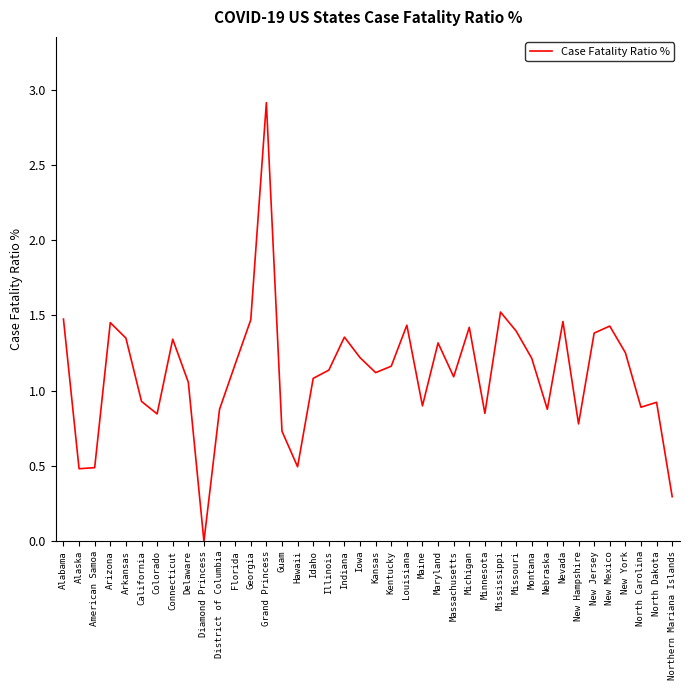

Where does the data first go above 1?

Alabama